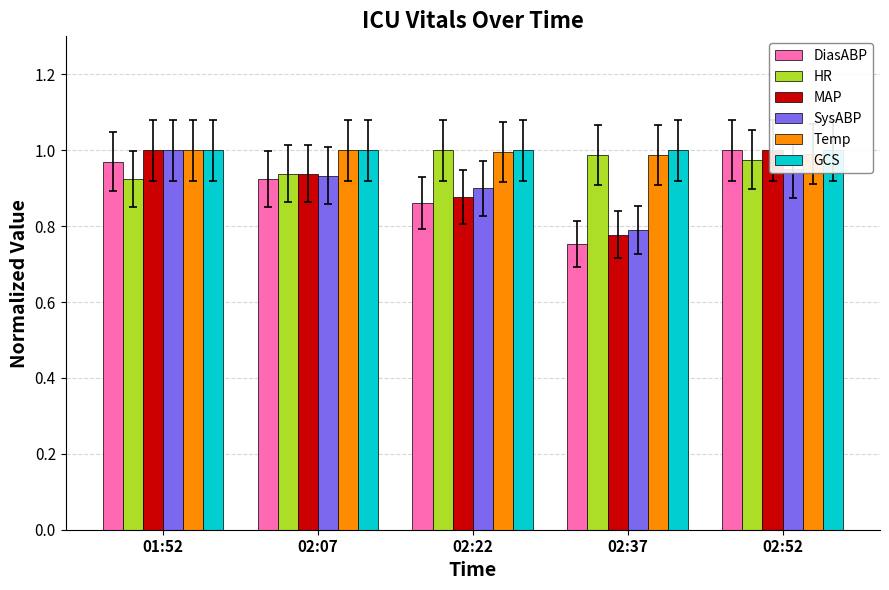

What is the label of the 3rd bar from the right?

02:22